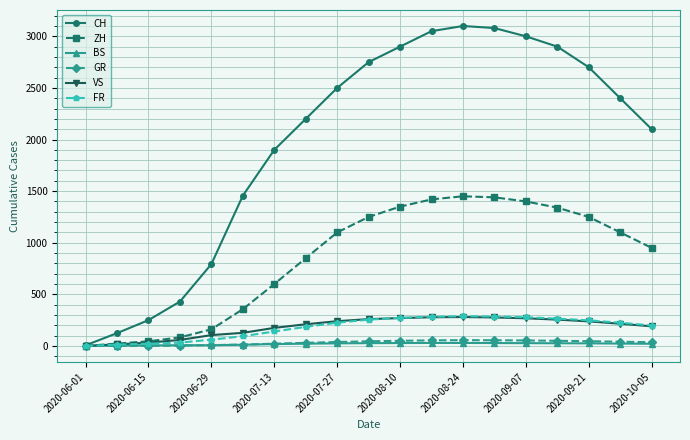

Which series has the largest range (max minus min)?

CH